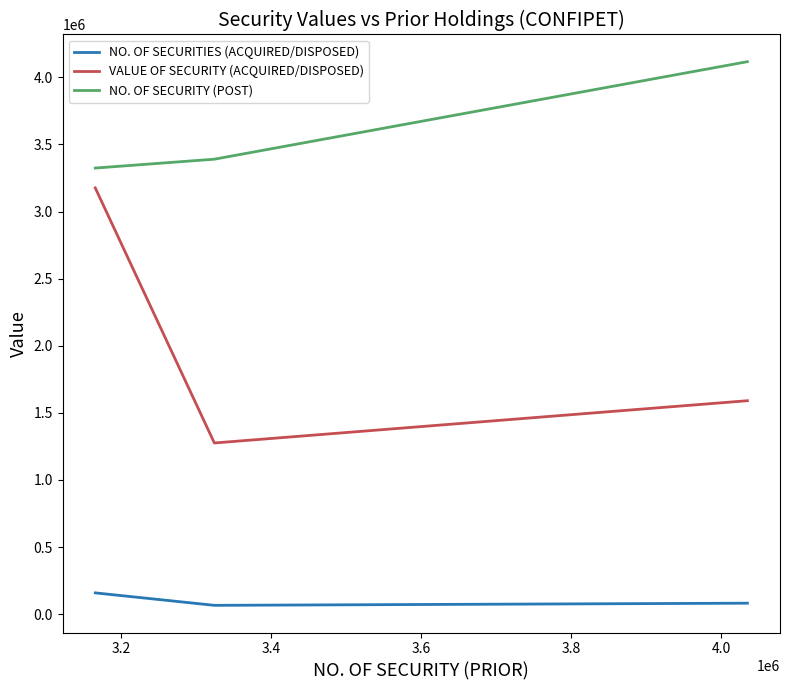

How many data points in VALUE OF SECURITY (ACQUIRED/DISPOSED) are above 1590800?

1